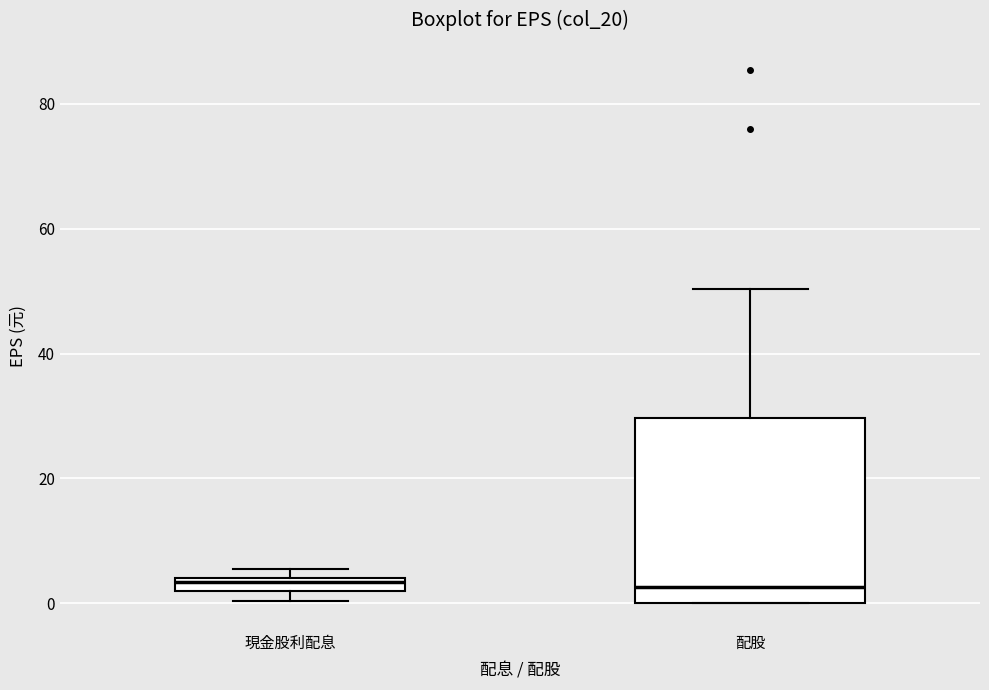

Comparing the boxes themselves (not the whiskers), which one is the tallest?

配股